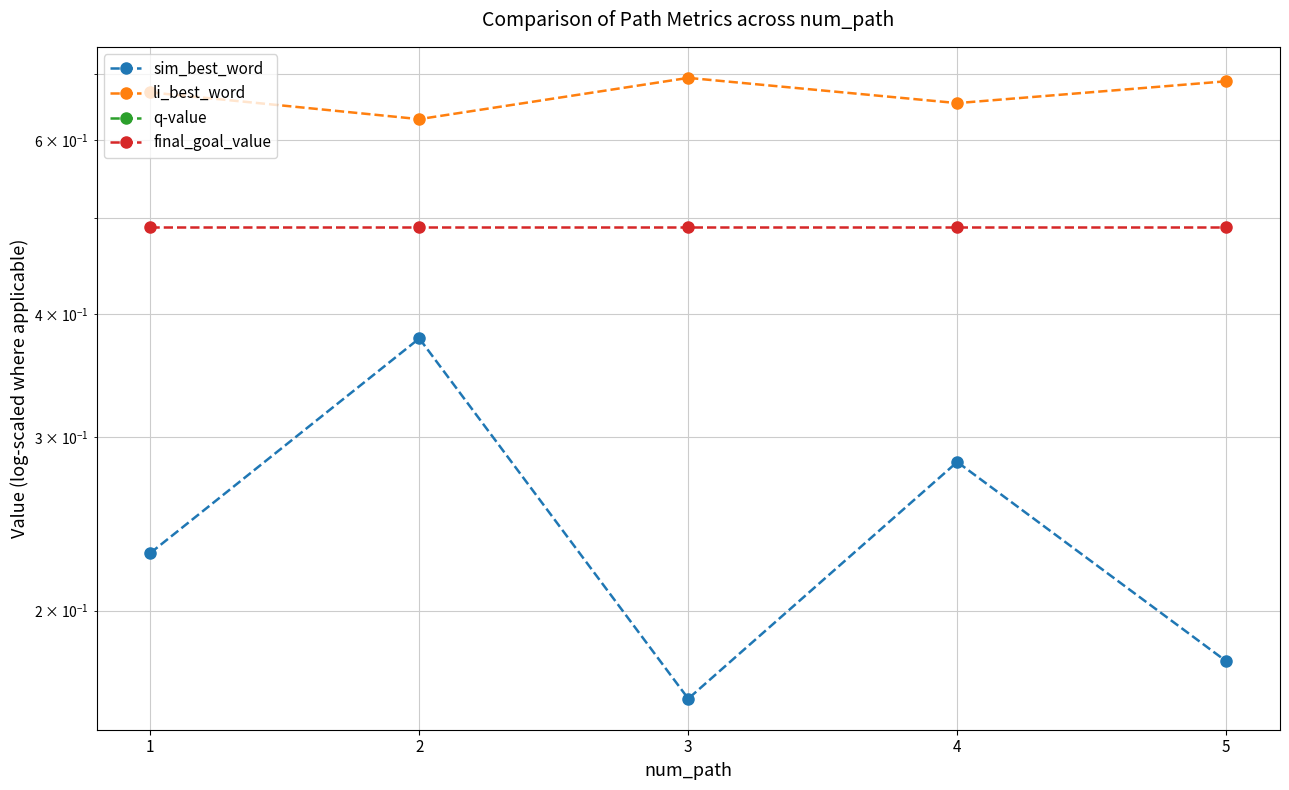

In sim_best_word, how many points are higher than both neighbors (excluding endpoints)?

2